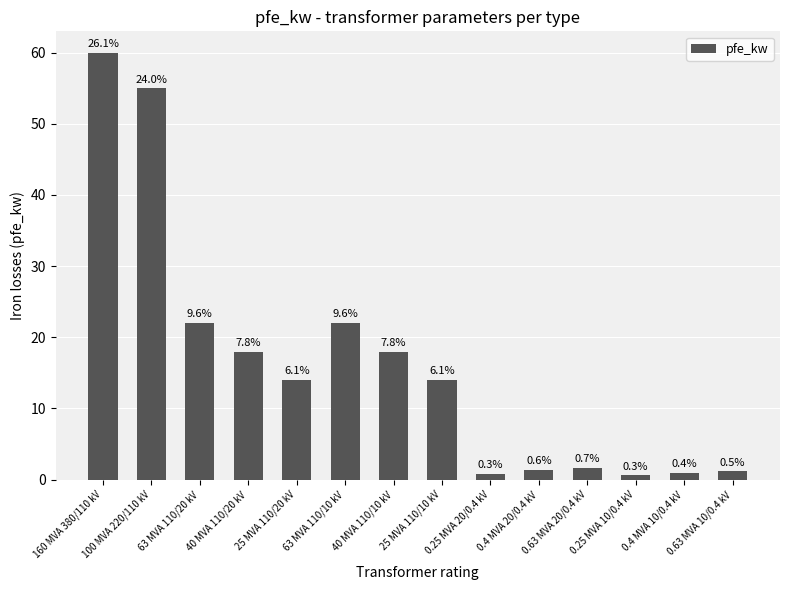

The value at 0.63 MVA 20/0.4 kV is 1.6. True or false?

True